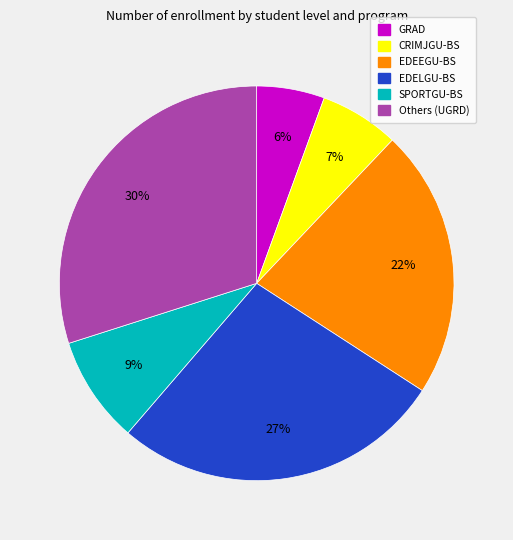

Is there any slice that represents more than half of the pie?

No